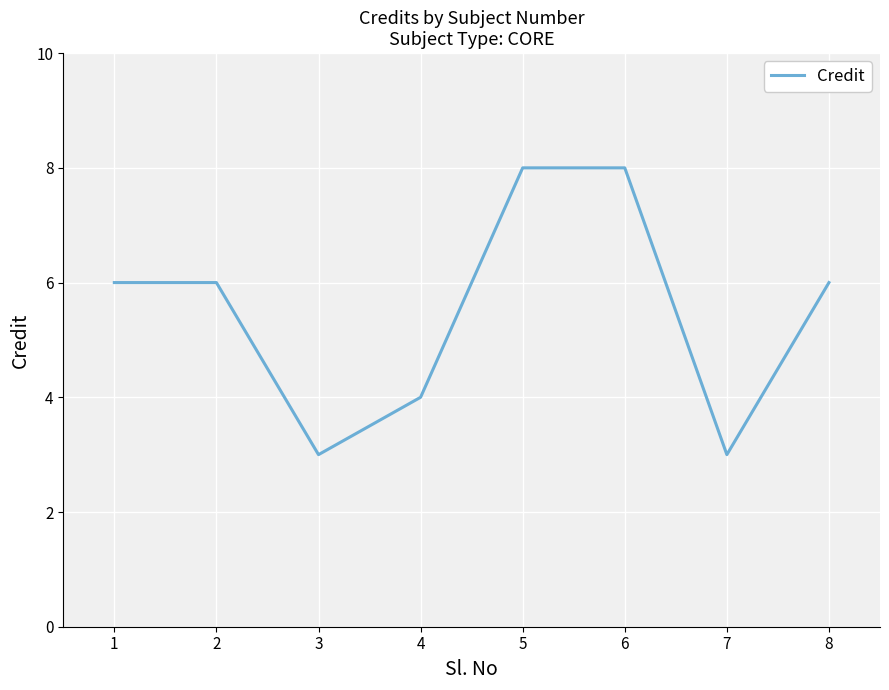

What is the minimum value shown in the chart?

3